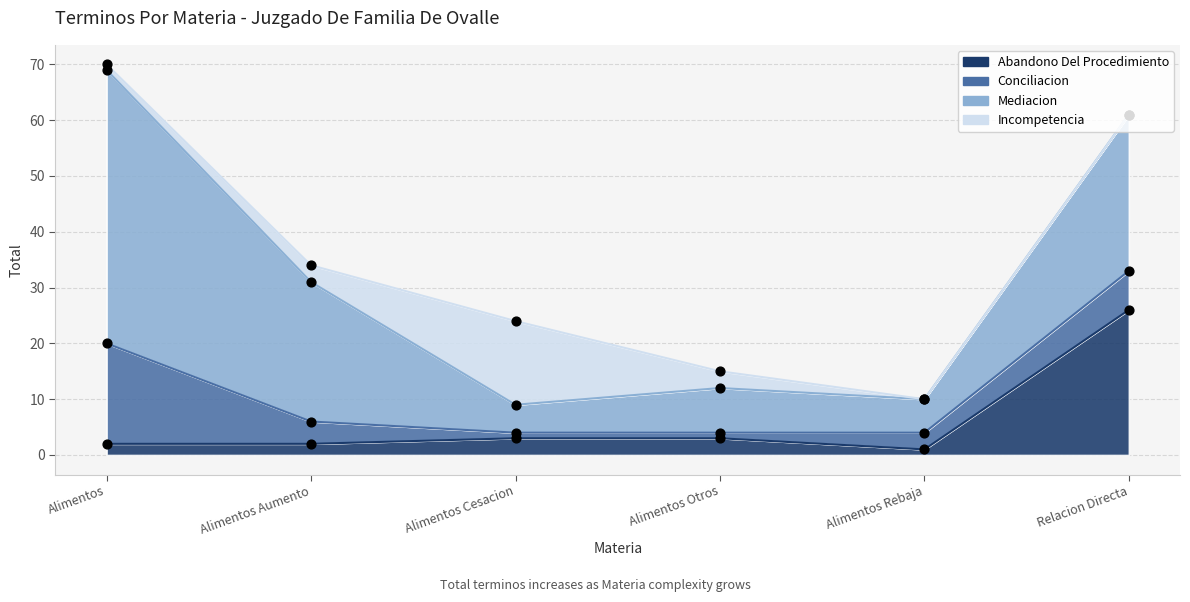

Which series reaches the minimum Y coordinate?

Incompetencia